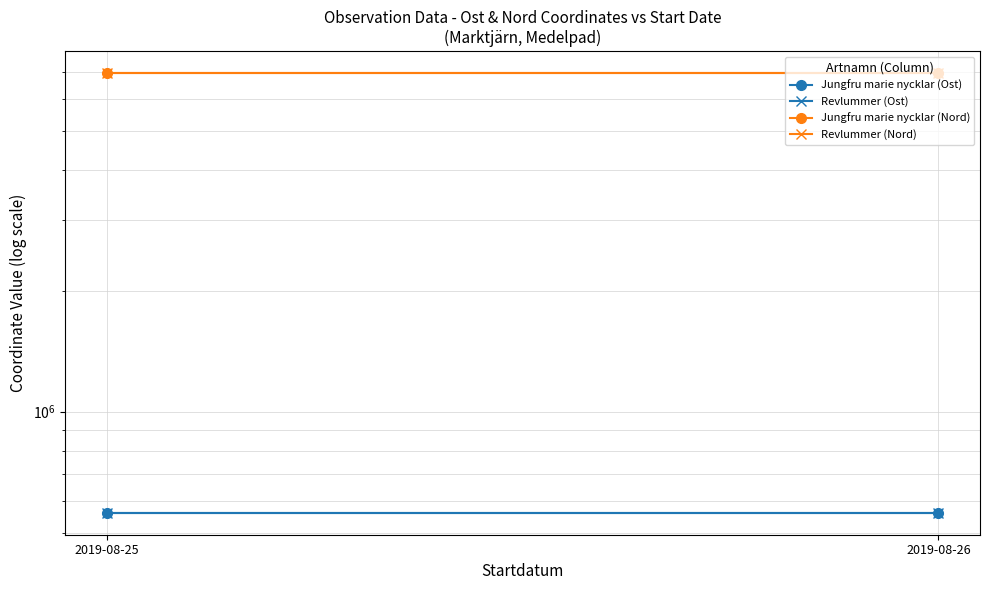

The value of Revlummer (Nord) at 2019-08-25 is 6948278.1. True or false?

True